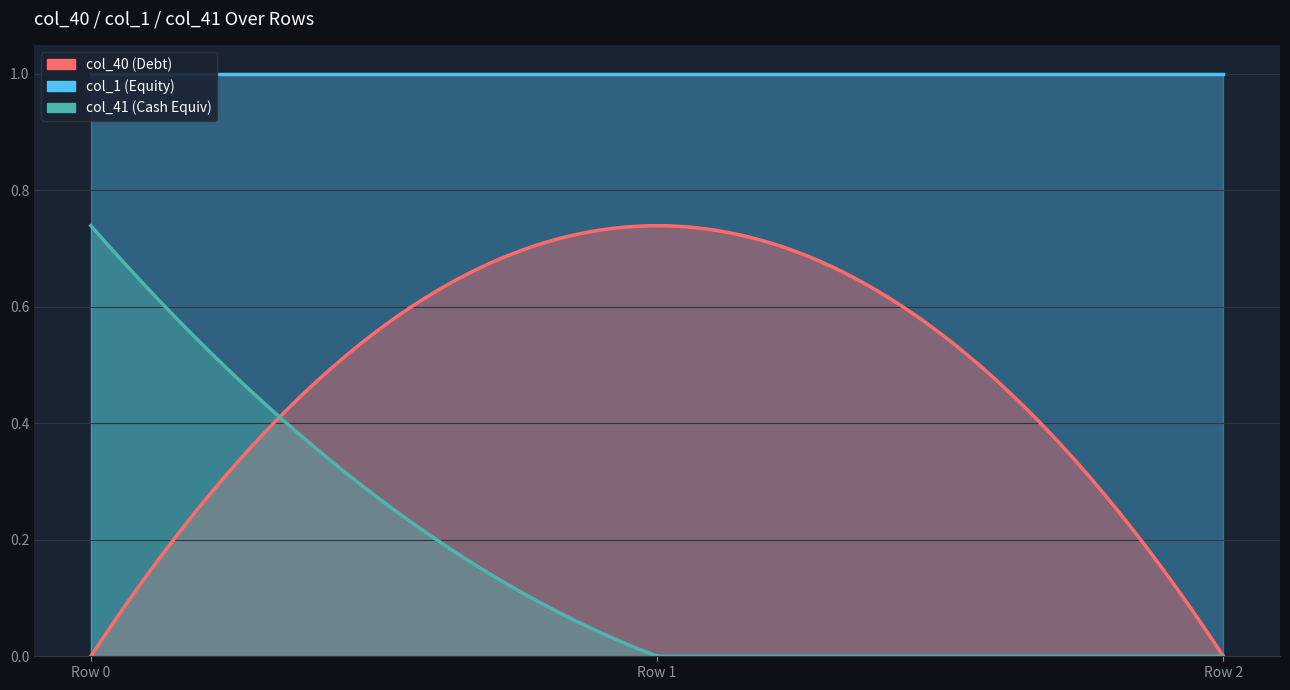

The value of col_39 at Row 0 is -0.3. True or false?

False